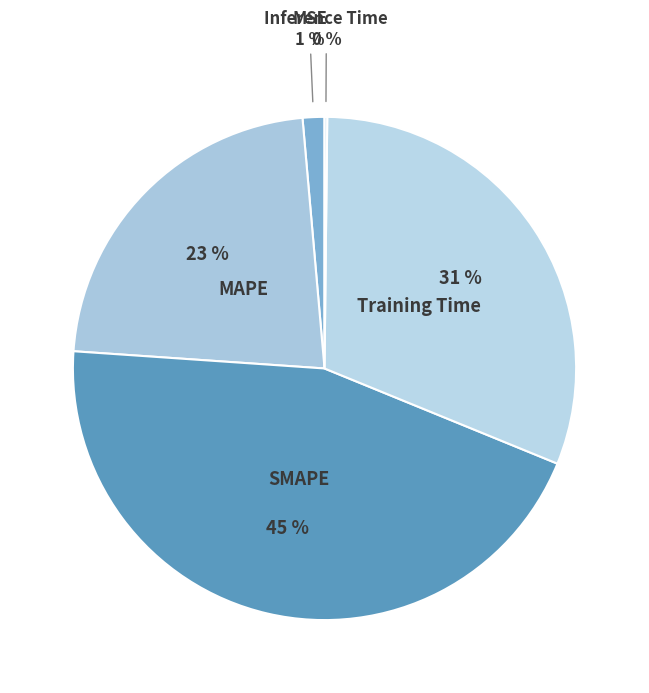

Which has a higher value, SMAPE or MSE?

SMAPE